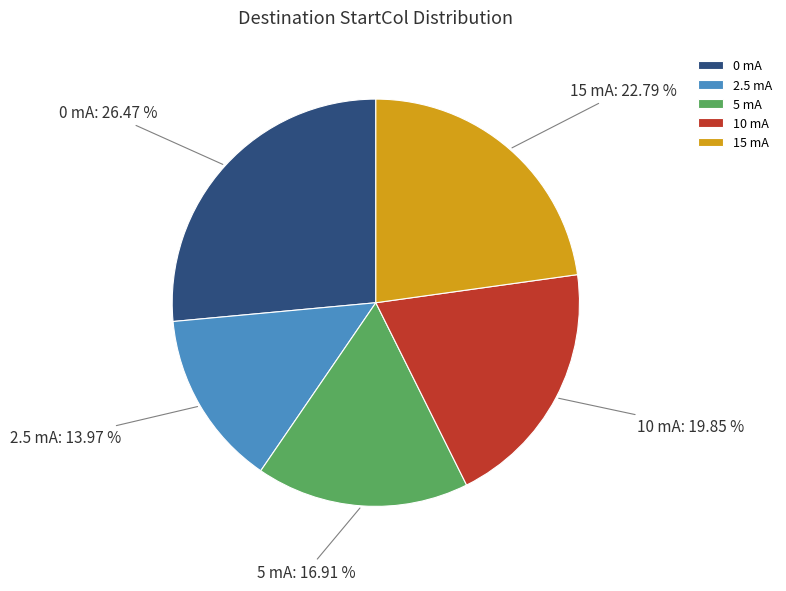

Which slice is the smallest?

2.5 mA